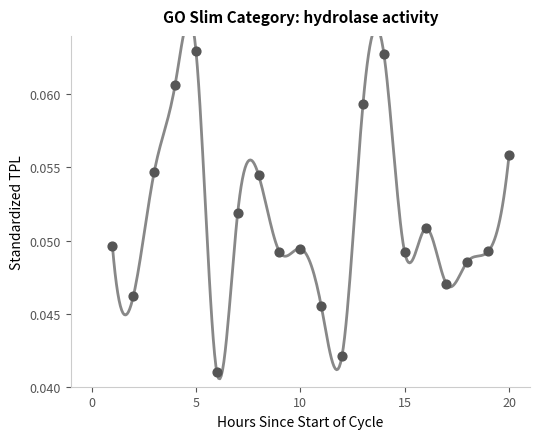

What is the range of X values (max minus min)?

19.0